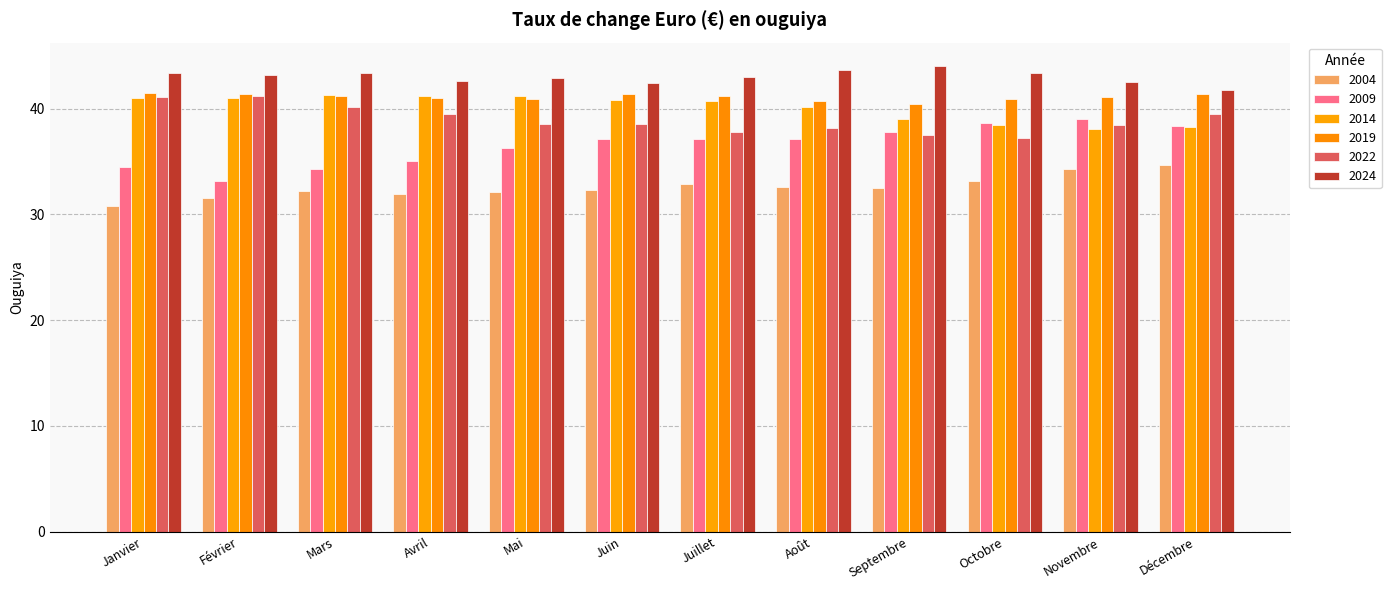

What is the highest value of the 2009 series?

39.0